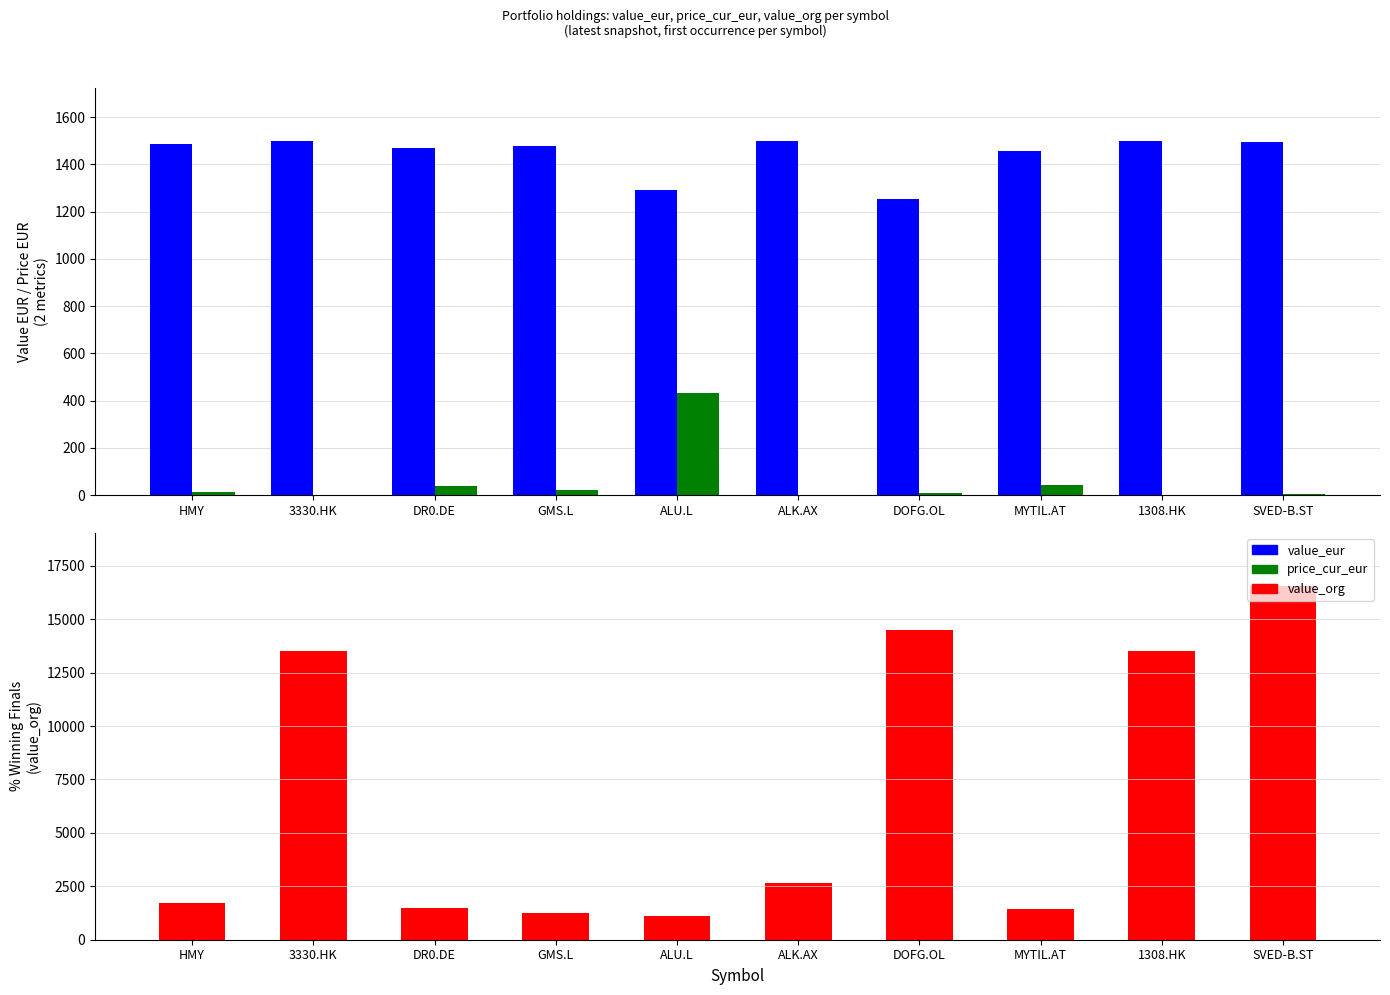

Are the bars grouped side by side (vs. stacked)?

Yes